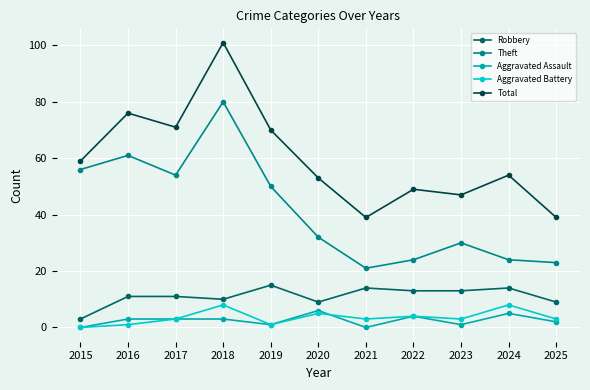

In Aggravated Battery, how many points are lower than both neighbors (excluding endpoints)?

3